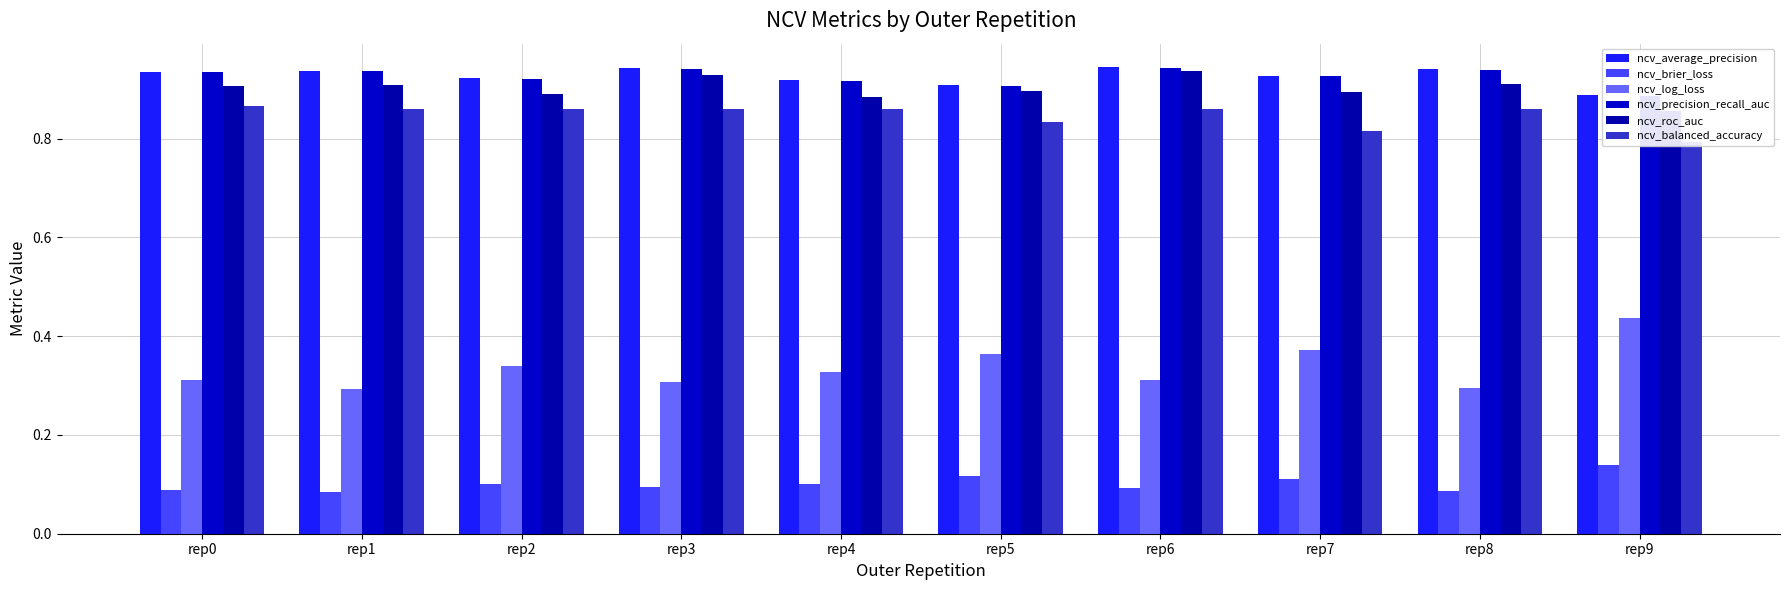

Which has a higher value, rep9 or rep6?

rep6